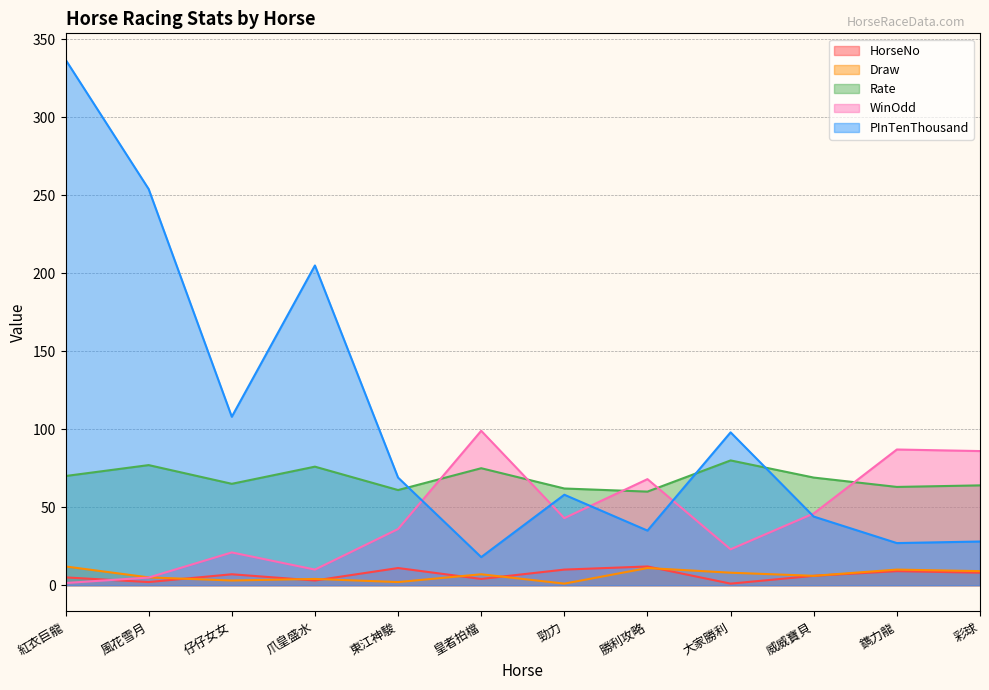

The HorseNo series shows 2.2 at 仔仔女女. True or false?

False